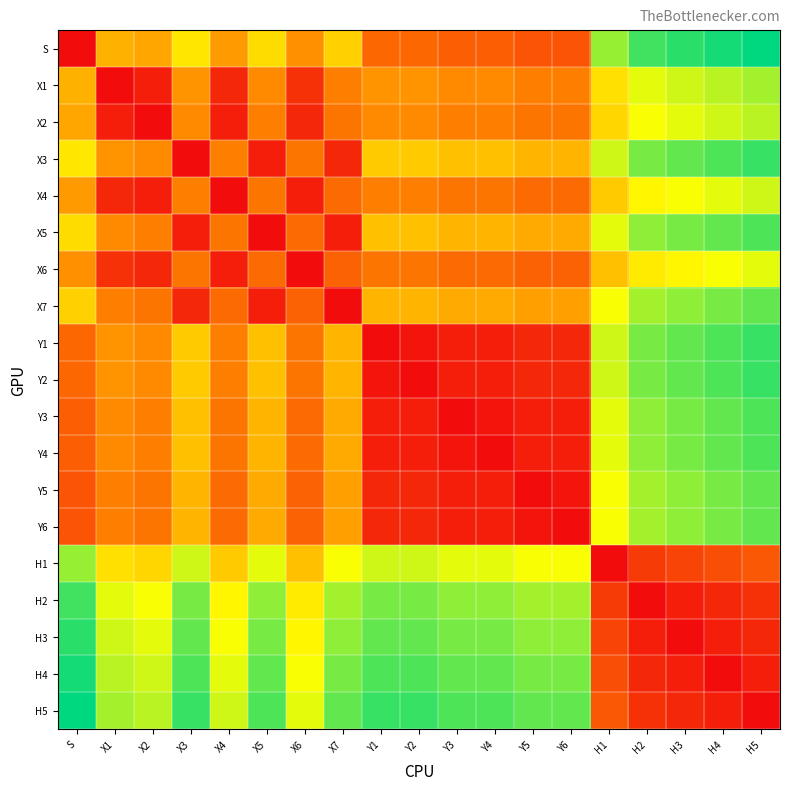

Reading left to right, list all the values displayed in this chart.

S: S=0	X1=820	X2=770	X3=1070	X4=720	X5=1020	X6=670	X7=970	Y1=470	Y2=470	Y3=420	Y4=420	Y5=370	Y6=370	H1=1420	H2=1620	H3=1670	H4=1720	H5=1770
X1: S=820	X1=0	X2=90	X3=690	X4=140	X5=640	X6=190	X7=590	Y1=690	Y2=690	Y3=640	Y4=640	Y5=590	Y6=590	H1=1040	H2=1240	H3=1290	H4=1340	H5=1390
X2: S=770	X1=90	X2=0	X3=640	X4=90	X5=590	X6=140	X7=540	Y1=640	Y2=640	Y3=590	Y4=590	Y5=540	Y6=540	H1=990	H2=1190	H3=1240	H4=1290	H5=1340
X3: S=1070	X1=690	X2=640	X3=0	X4=590	X5=90	X6=540	X7=140	Y1=940	Y2=940	Y3=890	Y4=890	Y5=840	Y6=840	H1=1290	H2=1490	H3=1540	H4=1590	H5=1640
X4: S=720	X1=140	X2=90	X3=590	X4=0	X5=540	X6=90	X7=490	Y1=590	Y2=590	Y3=540	Y4=540	Y5=490	Y6=490	H1=940	H2=1140	H3=1190	H4=1240	H5=1290
X5: S=1020	X1=640	X2=590	X3=90	X4=540	X5=0	X6=490	X7=90	Y1=890	Y2=890	Y3=840	Y4=840	Y5=790	Y6=790	H1=1240	H2=1440	H3=1490	H4=1540	H5=1590
X6: S=670	X1=190	X2=140	X3=540	X4=90	X5=490	X6=0	X7=440	Y1=540	Y2=540	Y3=490	Y4=490	Y5=440	Y6=440	H1=890	H2=1090	H3=1140	H4=1190	H5=1240
X7: S=970	X1=590	X2=540	X3=140	X4=490	X5=90	X6=440	X7=0	Y1=840	Y2=840	Y3=790	Y4=790	Y5=740	Y6=740	H1=1190	H2=1390	H3=1440	H4=1490	H5=1540
Y1: S=470	X1=690	X2=640	X3=940	X4=590	X5=890	X6=540	X7=840	Y1=0	Y2=40	Y3=90	Y4=90	Y5=140	Y6=140	H1=1290	H2=1490	H3=1540	H4=1590	H5=1640
Y2: S=470	X1=690	X2=640	X3=940	X4=590	X5=890	X6=540	X7=840	Y1=40	Y2=0	Y3=90	Y4=90	Y5=140	Y6=140	H1=1290	H2=1490	H3=1540	H4=1590	H5=1640
Y3: S=420	X1=640	X2=590	X3=890	X4=540	X5=840	X6=490	X7=790	Y1=90	Y2=90	Y3=0	Y4=40	Y5=90	Y6=90	H1=1240	H2=1440	H3=1490	H4=1540	H5=1590
Y4: S=420	X1=640	X2=590	X3=890	X4=540	X5=840	X6=490	X7=790	Y1=90	Y2=90	Y3=40	Y4=0	Y5=90	Y6=90	H1=1240	H2=1440	H3=1490	H4=1540	H5=1590
Y5: S=370	X1=590	X2=540	X3=840	X4=490	X5=790	X6=440	X7=740	Y1=140	Y2=140	Y3=90	Y4=90	Y5=0	Y6=40	H1=1190	H2=1390	H3=1440	H4=1490	H5=1540
Y6: S=370	X1=590	X2=540	X3=840	X4=490	X5=790	X6=440	X7=740	Y1=140	Y2=140	Y3=90	Y4=90	Y5=40	Y6=0	H1=1190	H2=1390	H3=1440	H4=1490	H5=1540
H1: S=1420	X1=1040	X2=990	X3=1290	X4=940	X5=1240	X6=890	X7=1190	Y1=1290	Y2=1290	Y3=1240	Y4=1240	Y5=1190	Y6=1190	H1=0	H2=240	H3=290	H4=340	H5=390
H2: S=1620	X1=1240	X2=1190	X3=1490	X4=1140	X5=1440	X6=1090	X7=1390	Y1=1490	Y2=1490	Y3=1440	Y4=1440	Y5=1390	Y6=1390	H1=240	H2=0	H3=90	H4=140	H5=190
H3: S=1670	X1=1290	X2=1240	X3=1540	X4=1190	X5=1490	X6=1140	X7=1440	Y1=1540	Y2=1540	Y3=1490	Y4=1490	Y5=1440	Y6=1440	H1=290	H2=90	H3=0	H4=90	H5=140
H4: S=1720	X1=1340	X2=1290	X3=1590	X4=1240	X5=1540	X6=1190	X7=1490	Y1=1590	Y2=1590	Y3=1540	Y4=1540	Y5=1490	Y6=1490	H1=340	H2=140	H3=90	H4=0	H5=90
H5: S=1770	X1=1390	X2=1340	X3=1640	X4=1290	X5=1590	X6=1240	X7=1540	Y1=1640	Y2=1640	Y3=1590	Y4=1590	Y5=1540	Y6=1540	H1=390	H2=190	H3=140	H4=90	H5=0